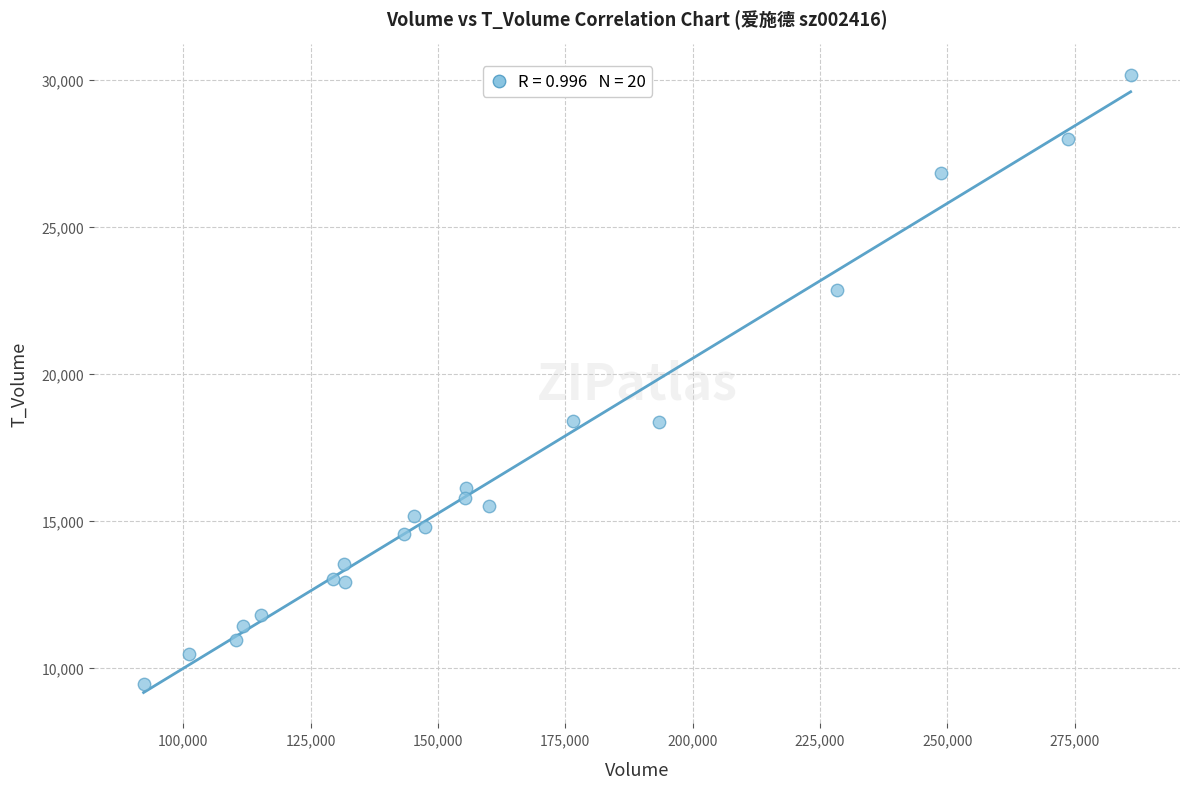

What is the range of Y values (max minus min)?

20701